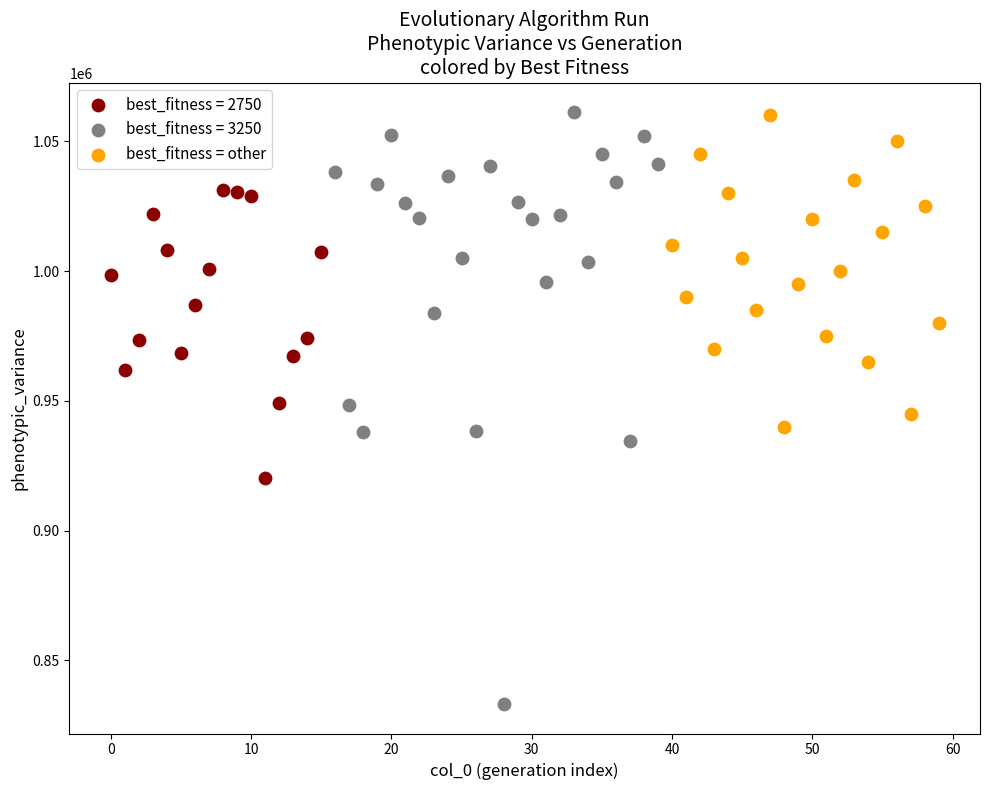

Which series contains the lowest Y value?

best_fitness = 3250